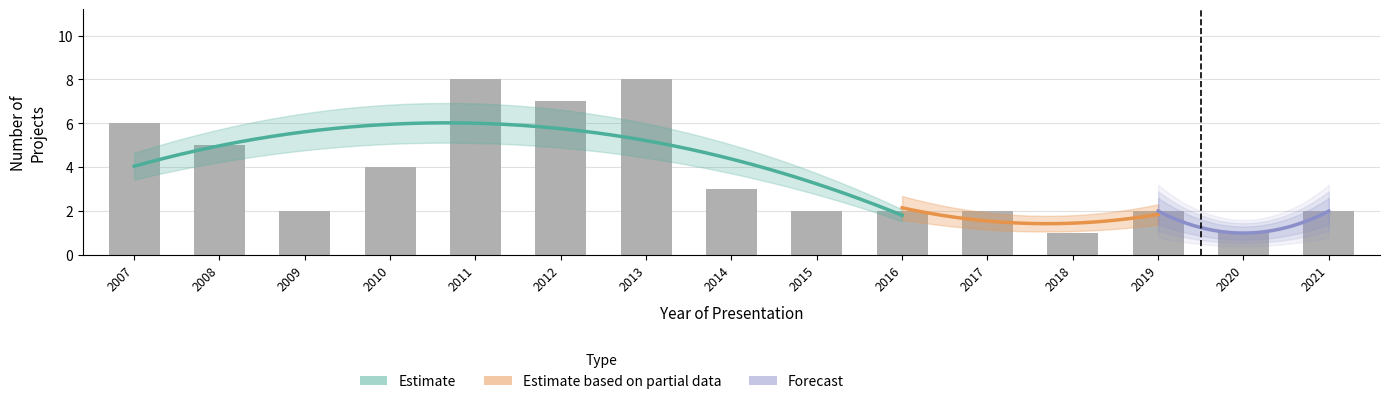

How many data points does each series have?

15